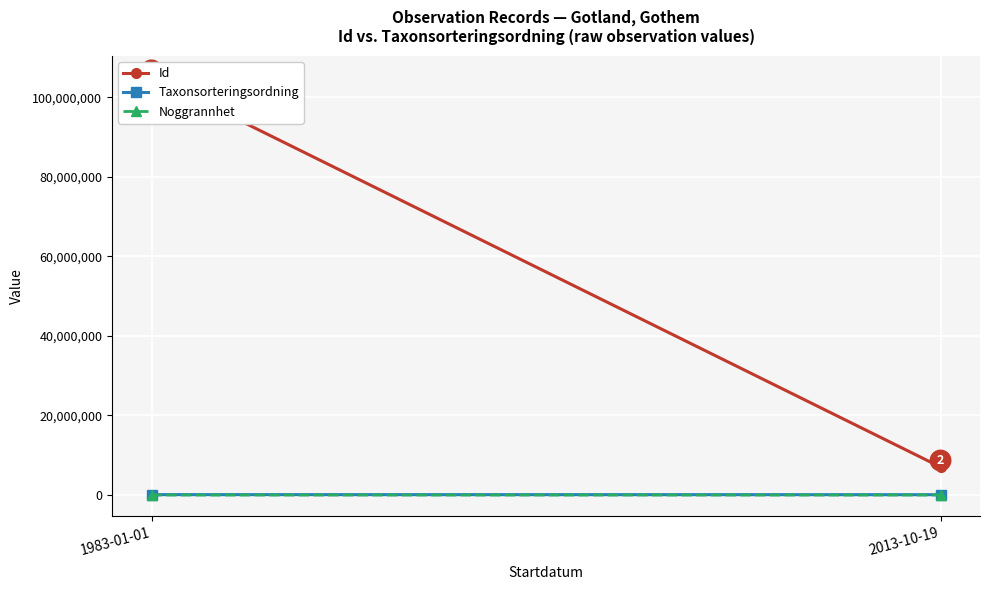

Is it true that Taxonsorteringsordning equals 100584.0 at 1983-01-01?

True